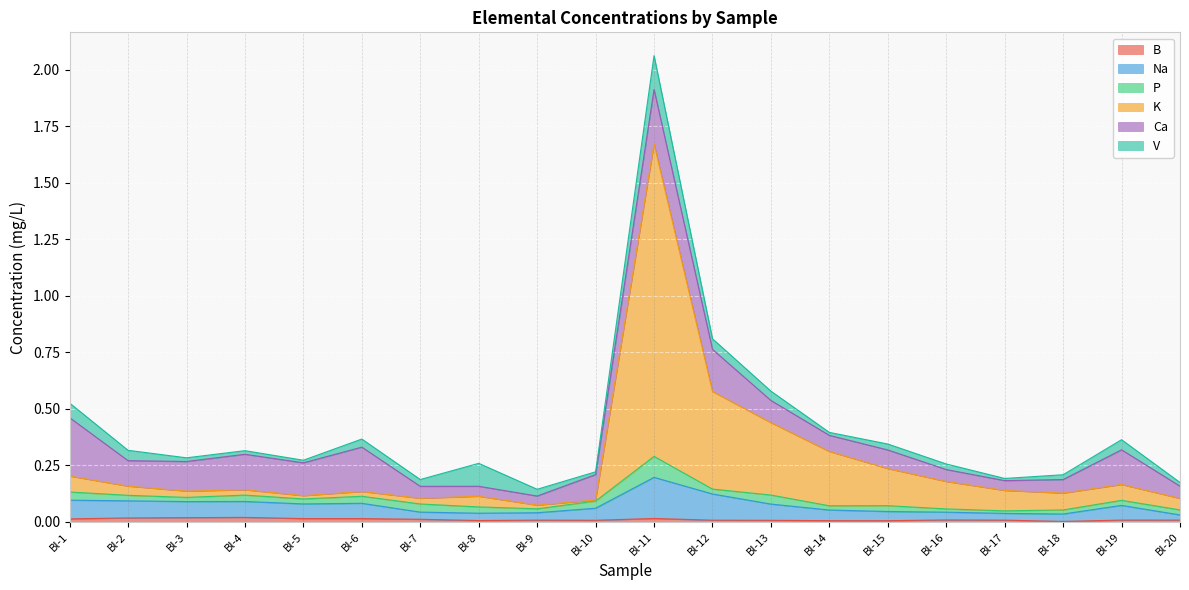

The value of K at Bl-13 is 0.8. True or false?

False